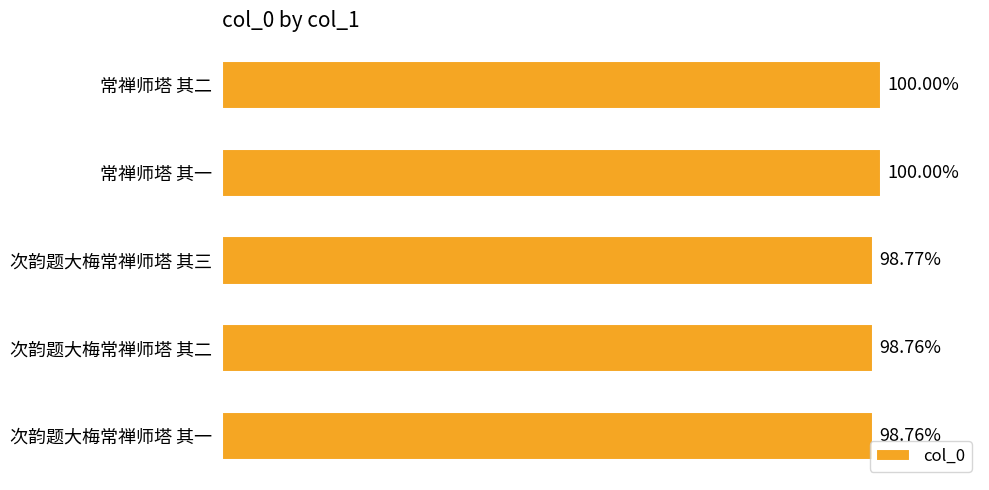

Are the bars horizontal?

Yes